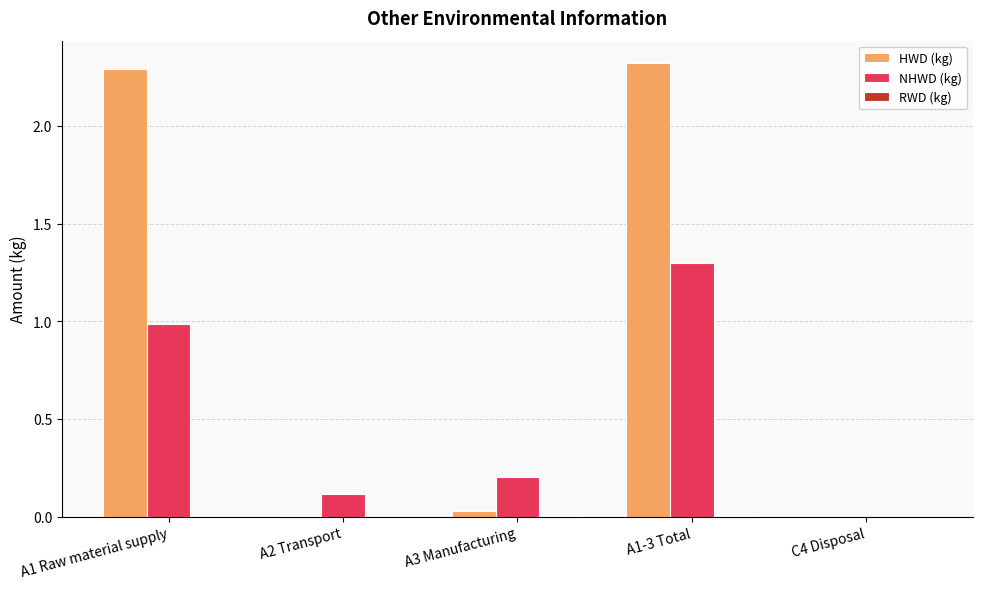

What value does the HWD (kg) series have at A1 Raw material supply?

2.3